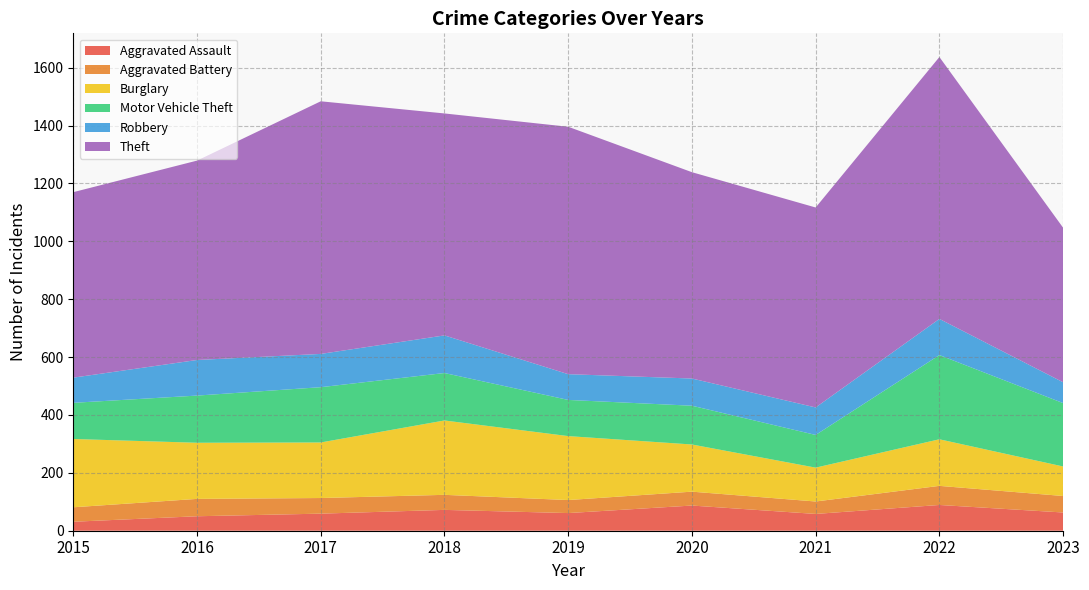

Reading left to right, transcribe all the data shown in this chart.

Aggravated Assault: 2015=31	2016=50	2017=59	2018=72	2019=61	2020=87	2021=58	2022=89	2023=63
Aggravated Battery: 2015=50	2016=60	2017=54	2018=52	2019=45	2020=48	2021=43	2022=66	2023=57
Burglary: 2015=236	2016=194	2017=192	2018=257	2019=221	2020=163	2021=117	2022=161	2023=102
Motor Vehicle Theft: 2015=125	2016=163	2017=191	2018=164	2019=125	2020=134	2021=113	2022=291	2023=219
Robbery: 2015=87	2016=123	2017=115	2018=130	2019=89	2020=94	2021=95	2022=125	2023=72
Theft: 2015=641	2016=689	2017=873	2018=767	2019=855	2020=713	2021=691	2022=905	2023=534